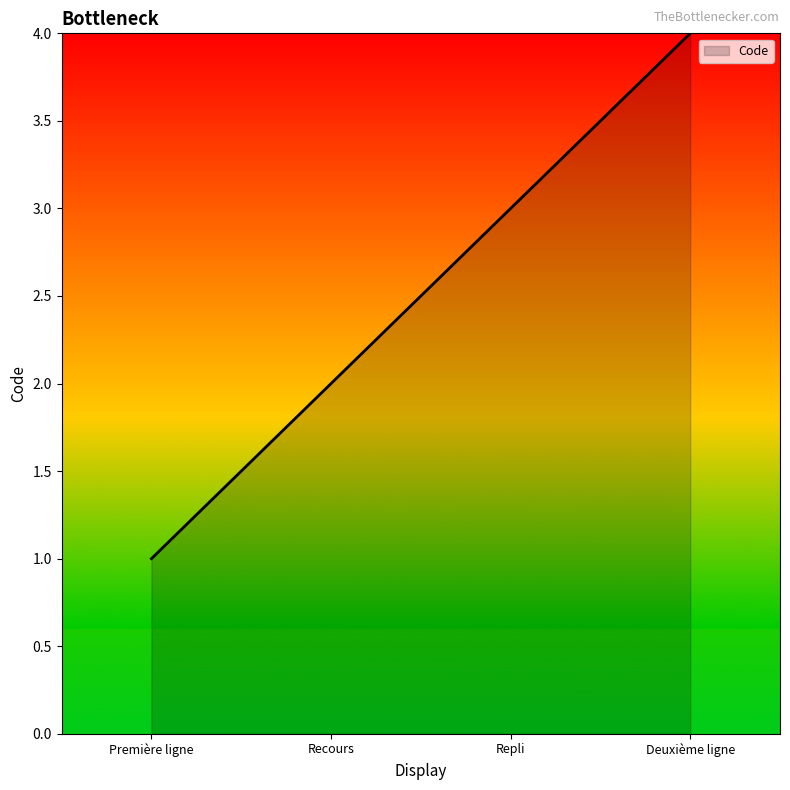

What position from the right is Recours?

3